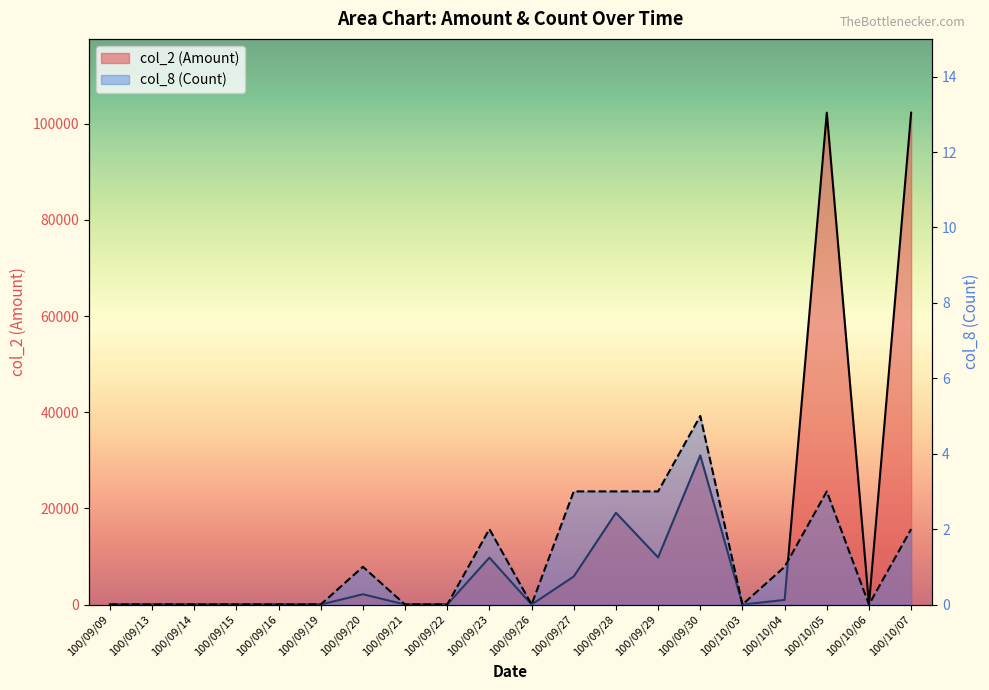

Reading left to right, extract all data points from this chart.

col_2 (Amount): 100/09/09=0	100/09/13=0	100/09/14=0	100/09/15=0	100/09/16=0	100/09/19=0	100/09/20=2140	100/09/21=0	100/09/22=0	100/09/23=9760	100/09/26=0	100/09/27=5830	100/09/28=19090	100/09/29=9800	100/09/30=31030	100/10/03=0	100/10/04=960	100/10/05=102300	100/10/06=0	100/10/07=102300
col_8 (Count): 100/09/09=0	100/09/13=0	100/09/14=0	100/09/15=0	100/09/16=0	100/09/19=0	100/09/20=1	100/09/21=0	100/09/22=0	100/09/23=2	100/09/26=0	100/09/27=3	100/09/28=3	100/09/29=3	100/09/30=5	100/10/03=0	100/10/04=1	100/10/05=3	100/10/06=0	100/10/07=2